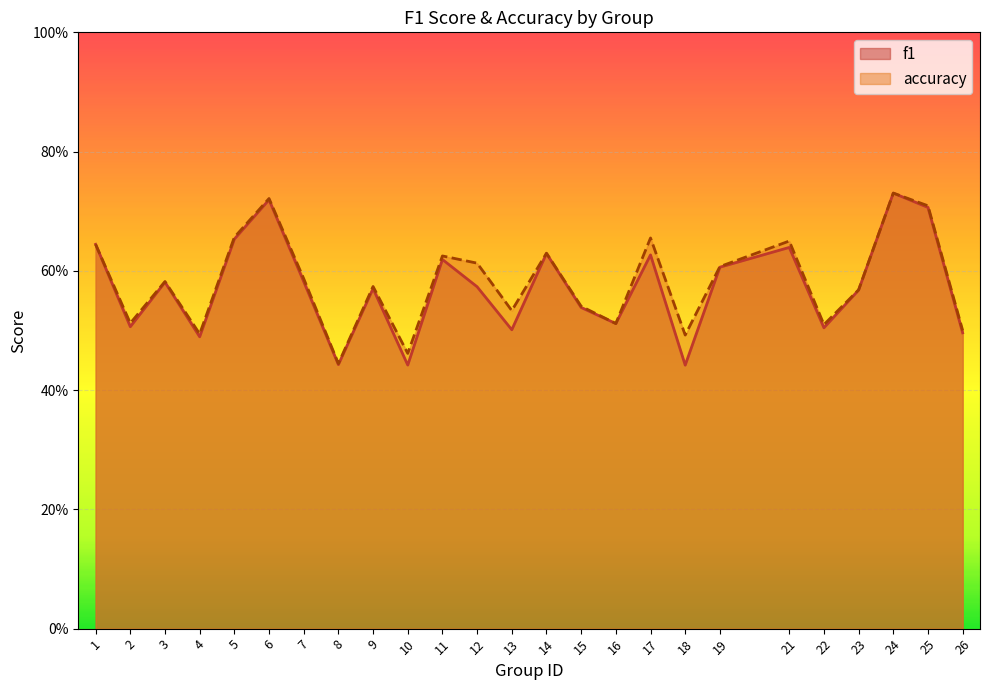

True or false: accuracy and f1 cross at least once.

False